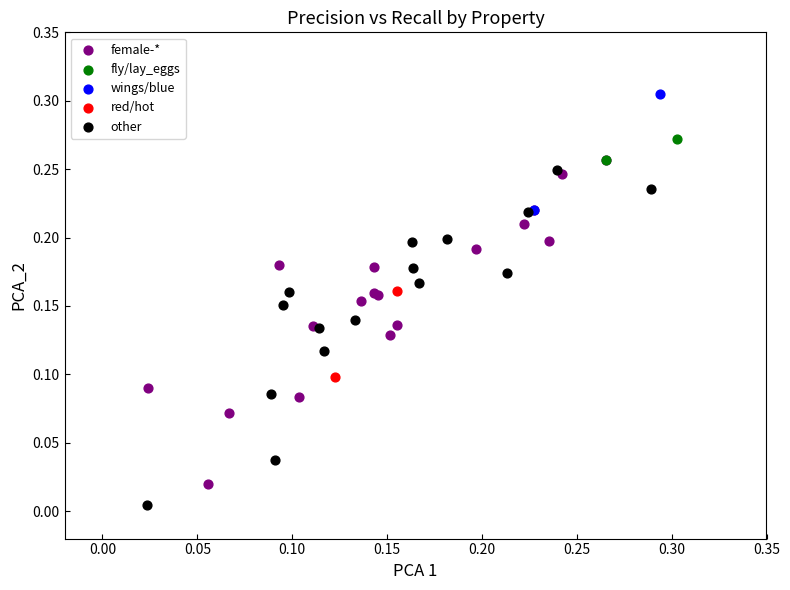

Which series reaches the maximum Y coordinate?

wings/blue